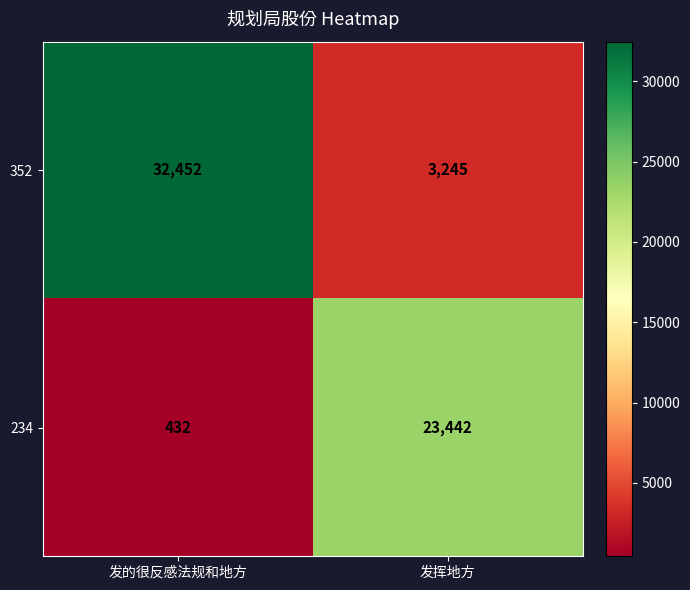

Reading left to right, what are all the values shown in this chart?

352: 32452	3245
234: 432	23442